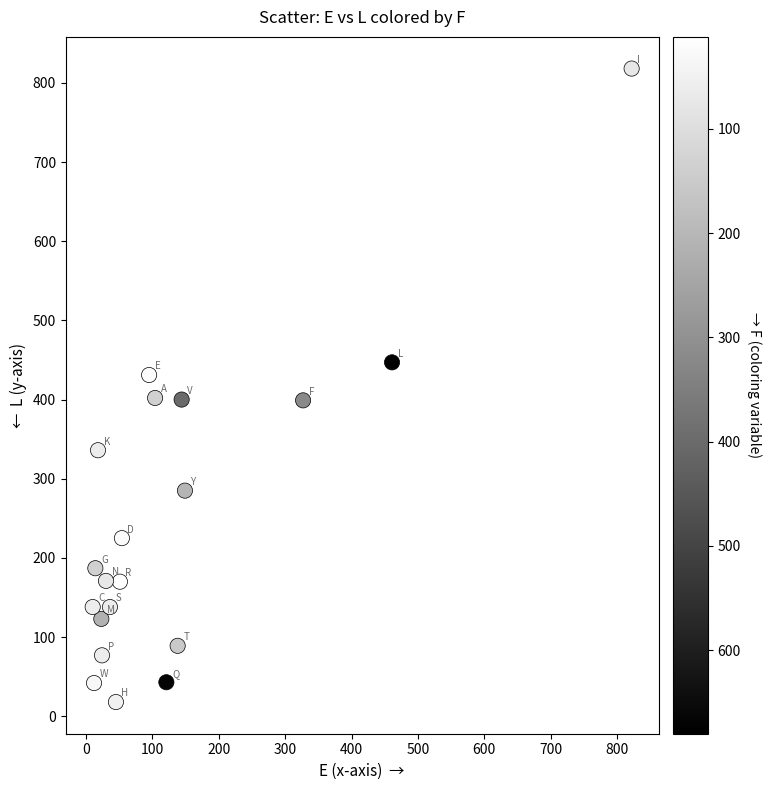

What is the range of X values (max minus min)?

812